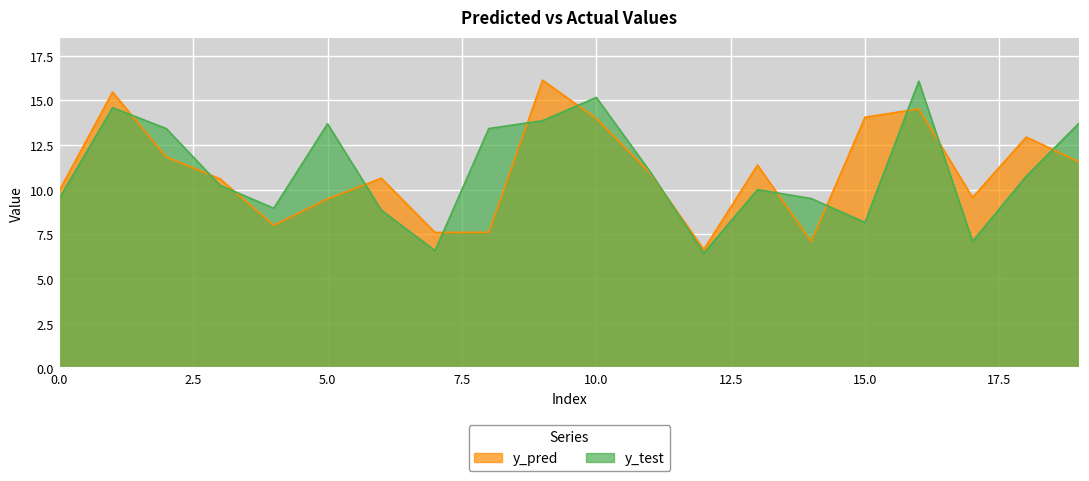

How many categories are shown in the chart?

20